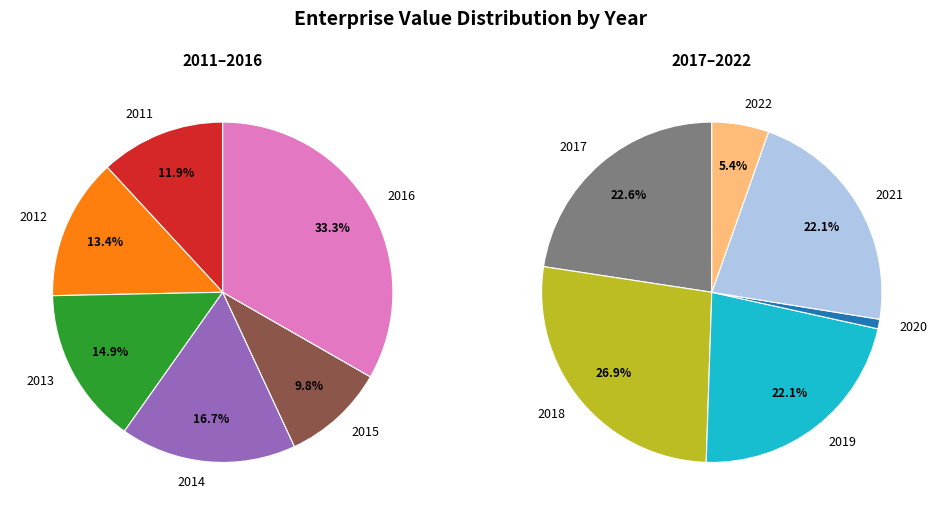

Which category has the biggest portion of the pie?

2016